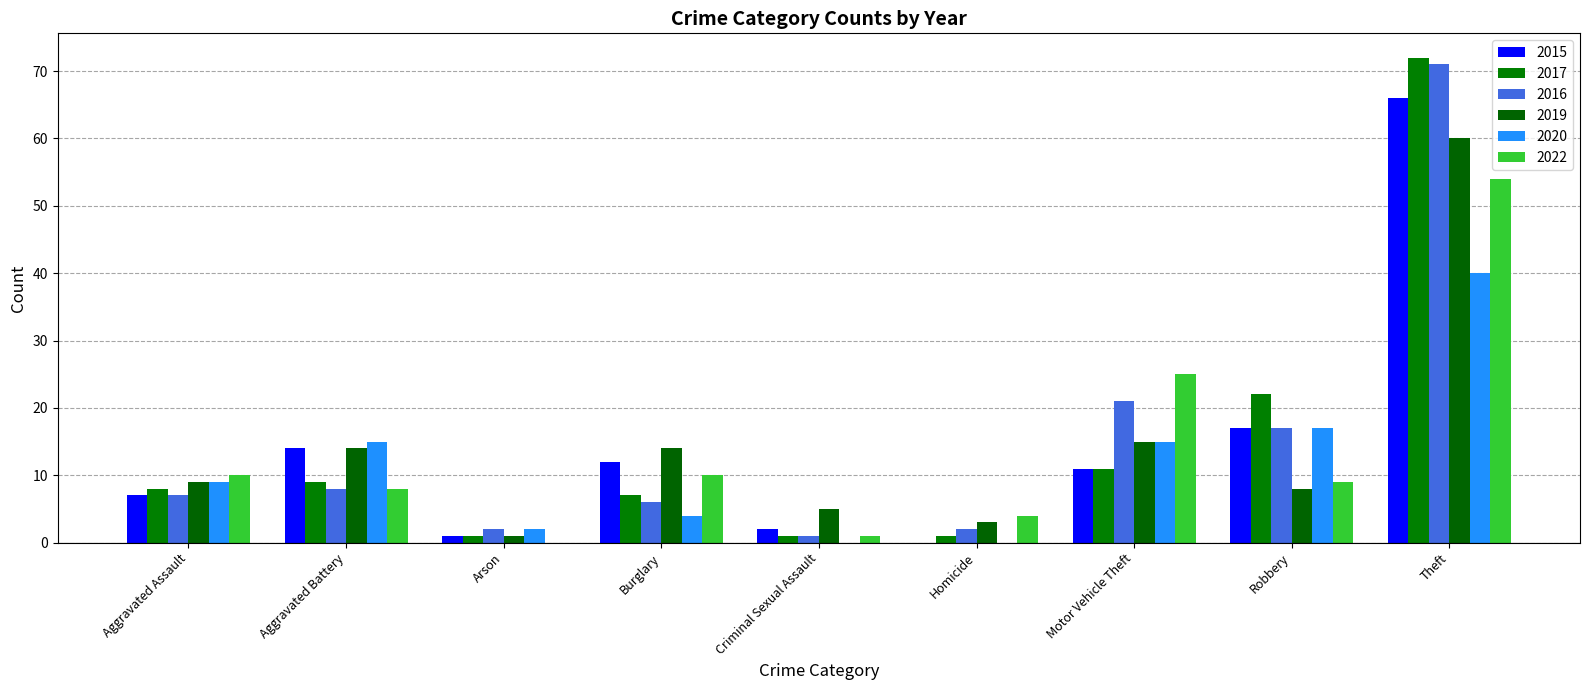

What position from the right is Theft?

1